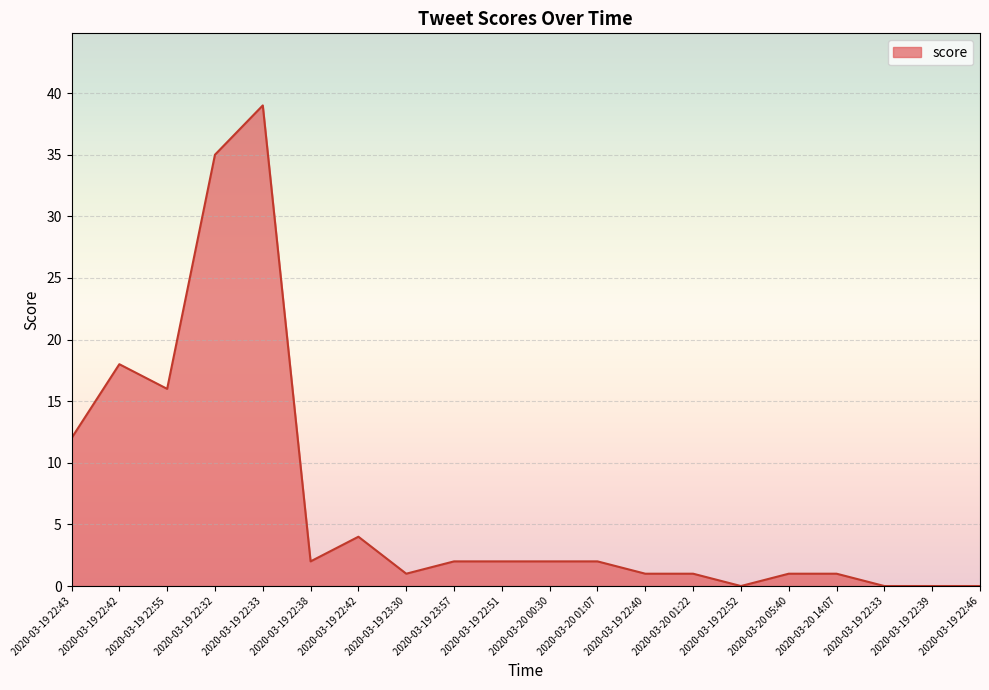

How many points are lower than both their immediate neighbors (excluding endpoints)?

4